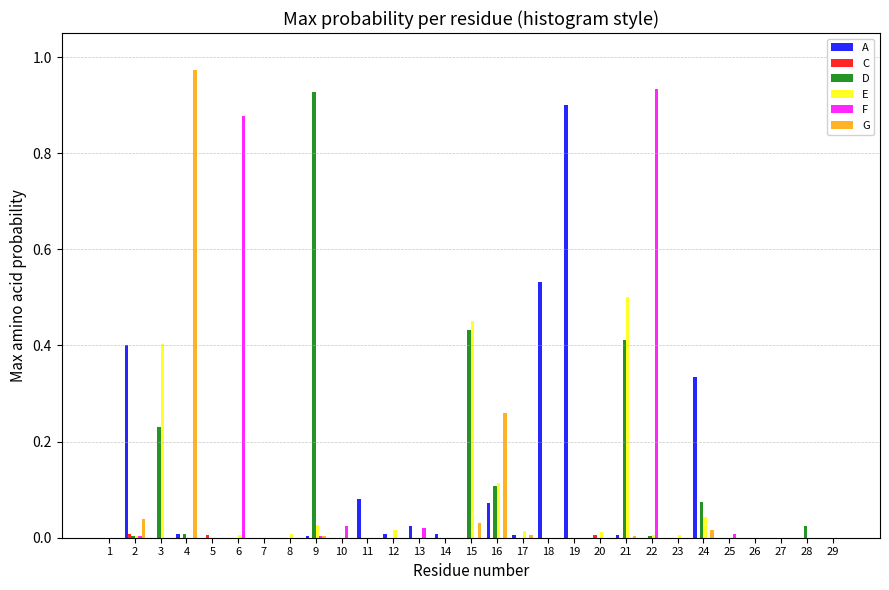

At which category does the chart reach its peak across all series?

4